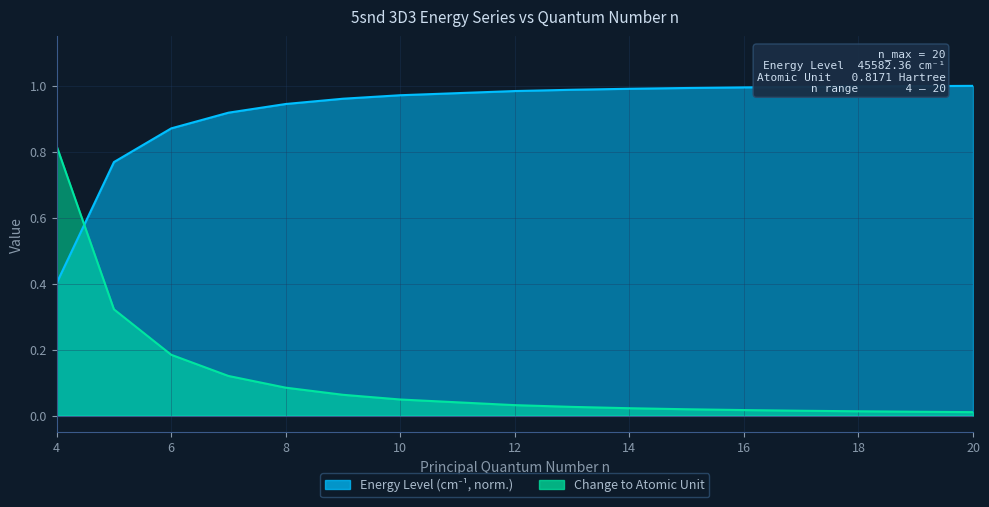

What is the sum of the Change to Atomic Unit values at 17 and 8?

0.1